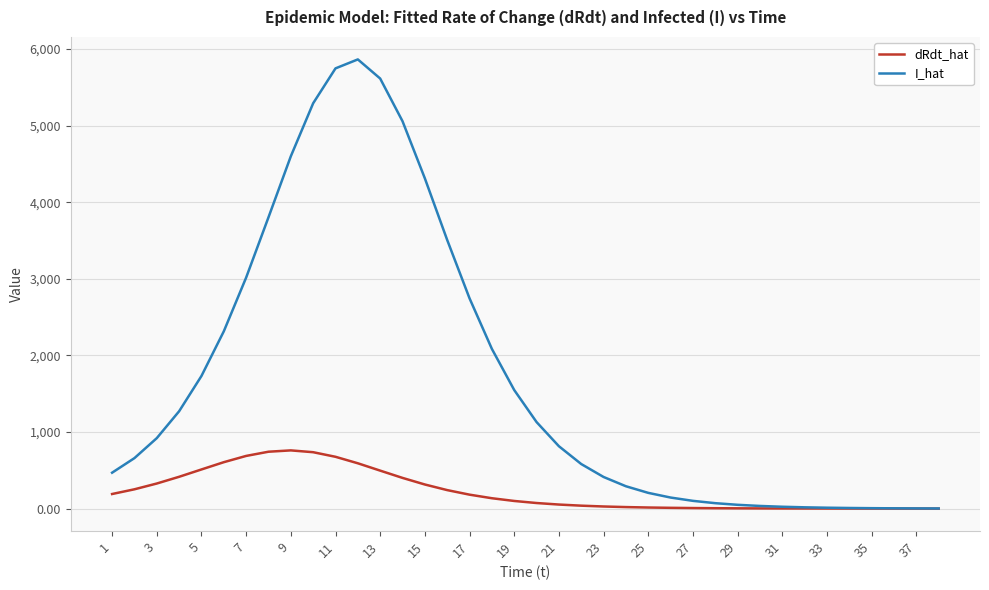

True or false: I_hat has more than 0 points higher than both neighbors.

True